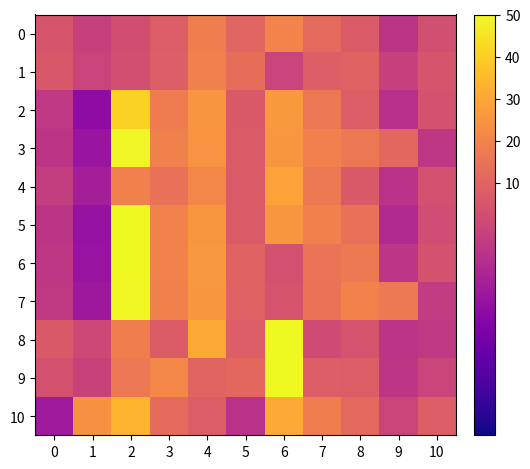

Which series changed the most between 7 and 9?

5